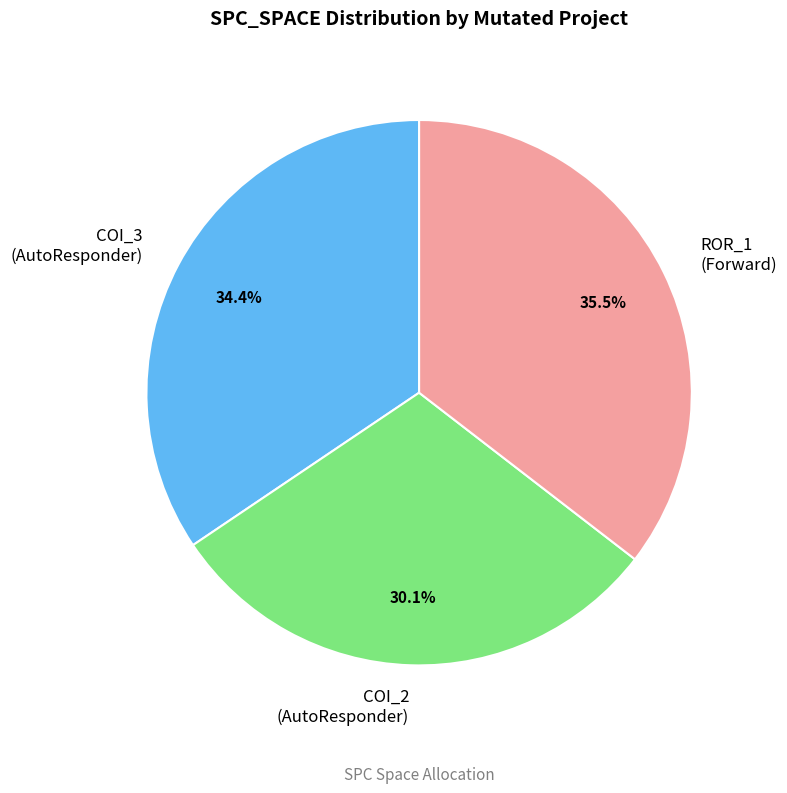

Is there a majority slice in this chart?

No